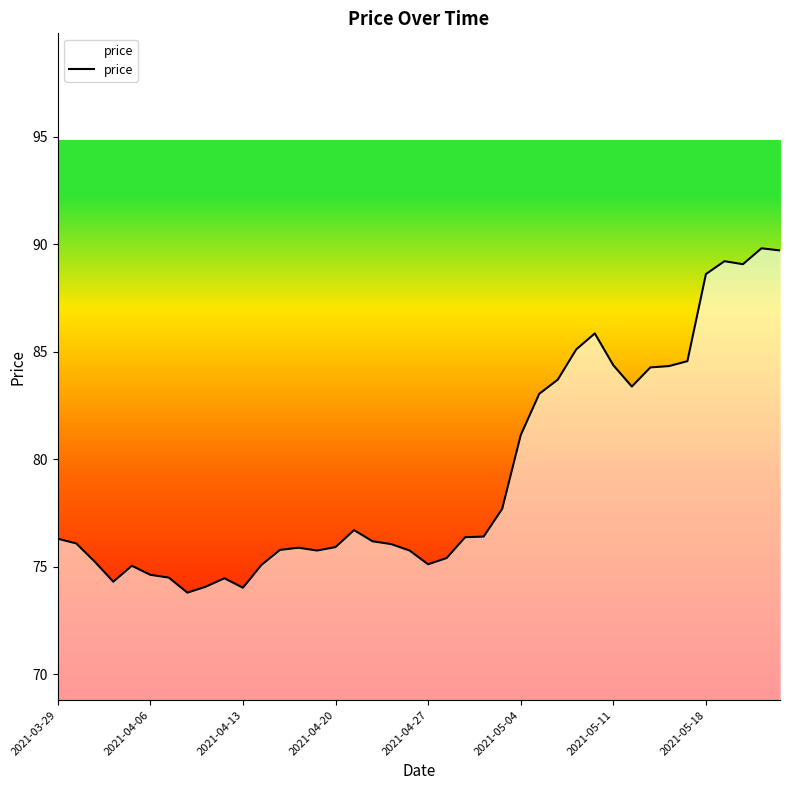

What is the difference between the maximum and minimum values?

16.0